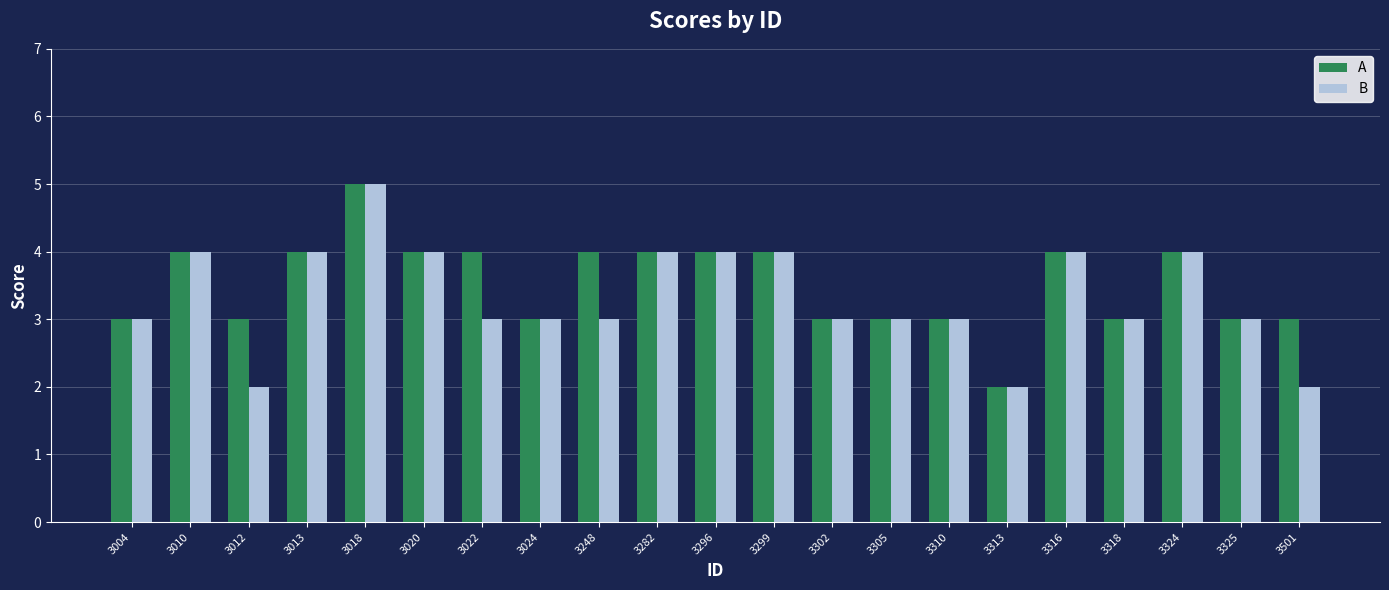

Read the B value at 3010.

4